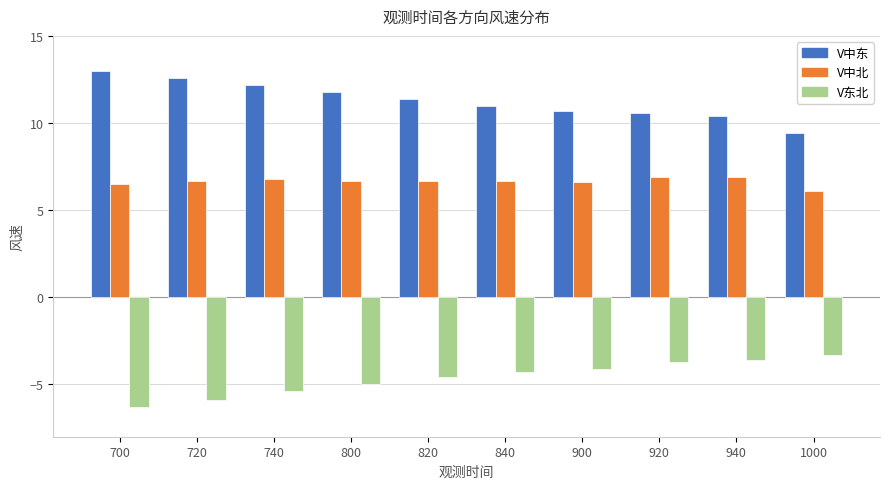

Where is V中北 nearest to the value 6?

1000